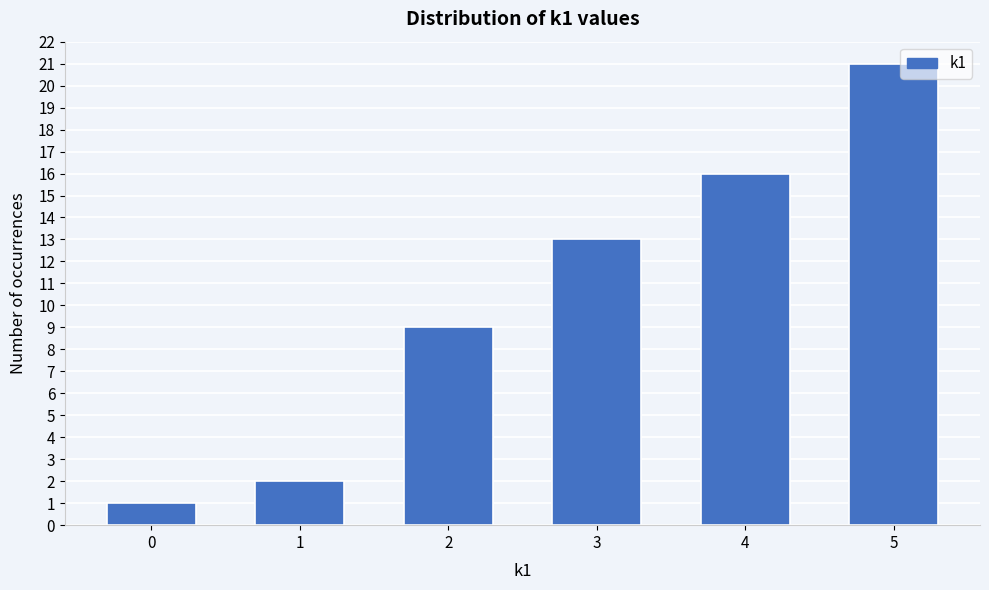

Reading right to left, extract all data points from this chart.

5=21	4=16	3=13	2=9	1=2	0=1